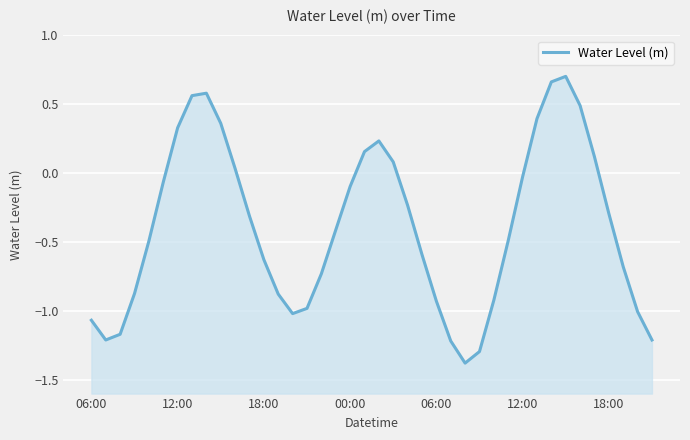

What is the change in value from 22 to 31?

+0.6